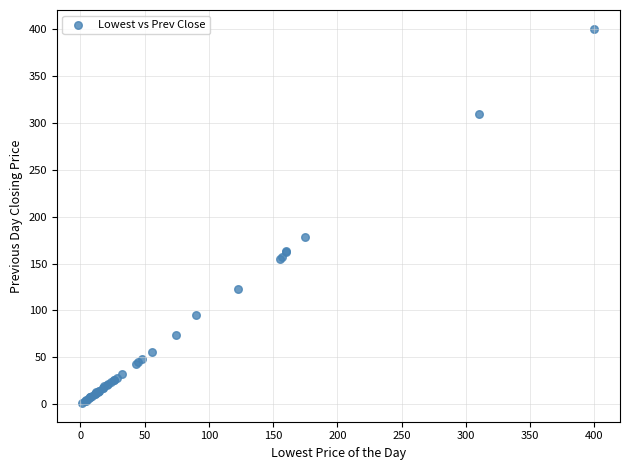

What Y value in the scatter plot is closest to 200?

178.0